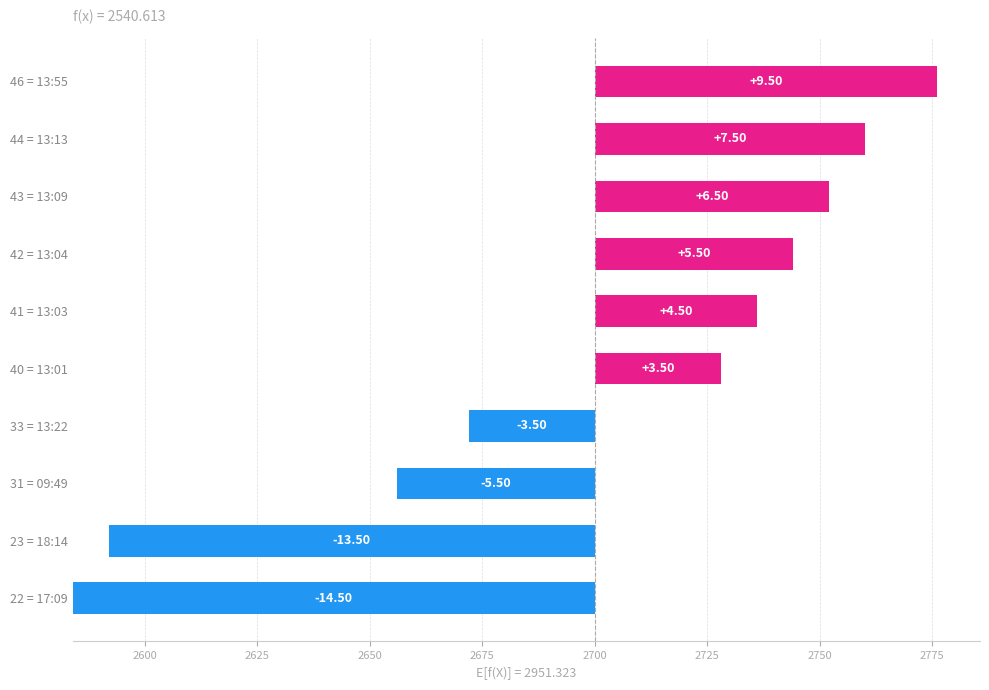

Where is the data nearest to the value 72?

46 = 13:55